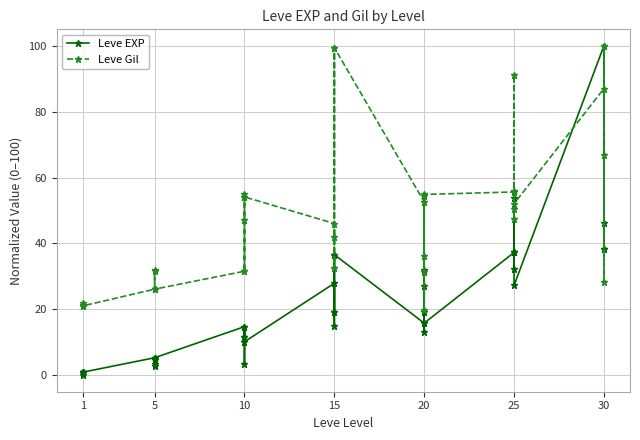

At how many categories does at least one series exceed 45?

20